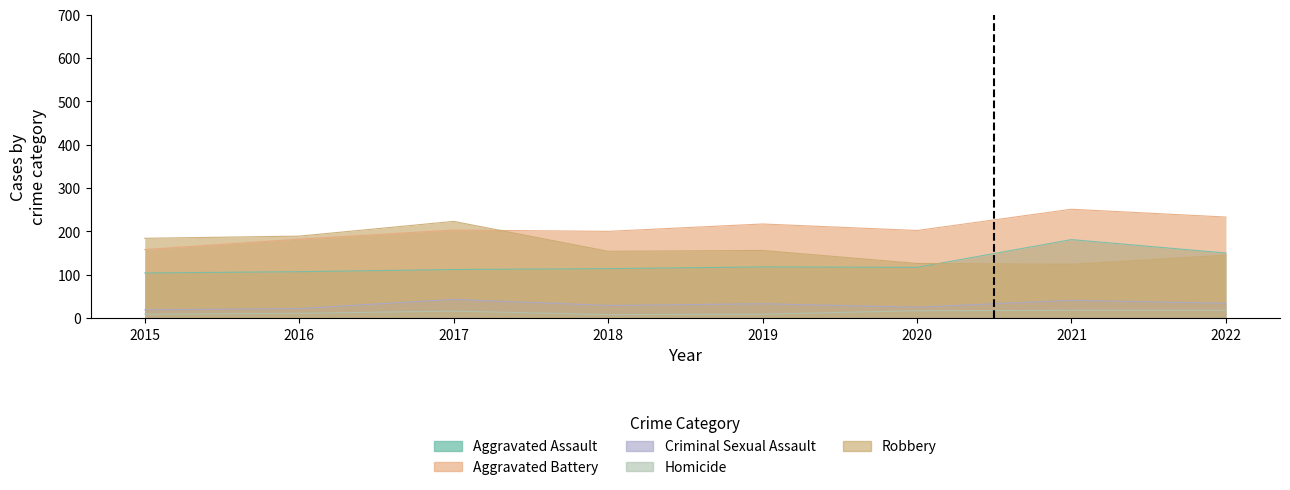

The Robbery series shows 154 at 2018. True or false?

True